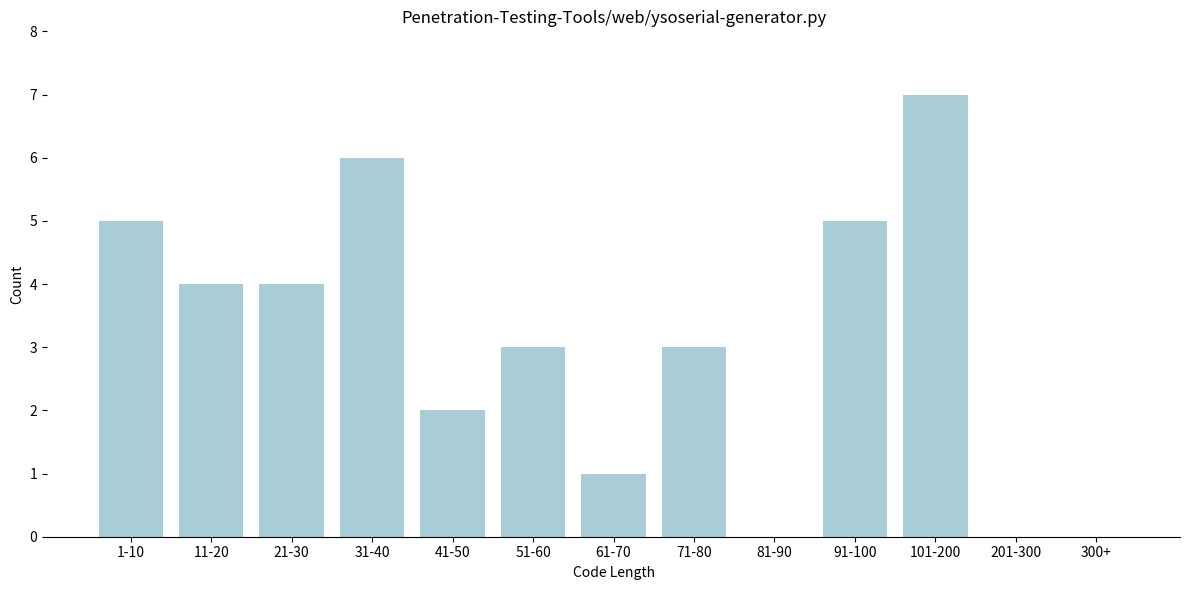

Reading left to right, extract all data points from this chart.

1-10=5	11-20=4	21-30=4	31-40=6	41-50=2	51-60=3	61-70=1	71-80=3	81-90=0	91-100=5	101-200=7	201-300=0	300+=0